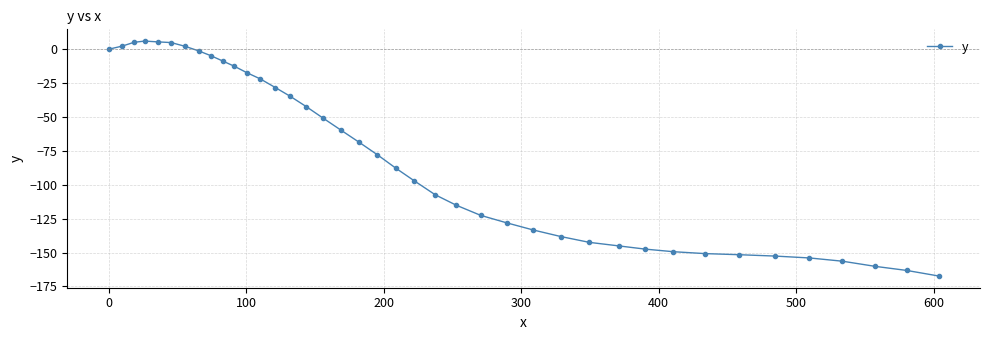

What is the value of the 29th point from the left?

-142.5